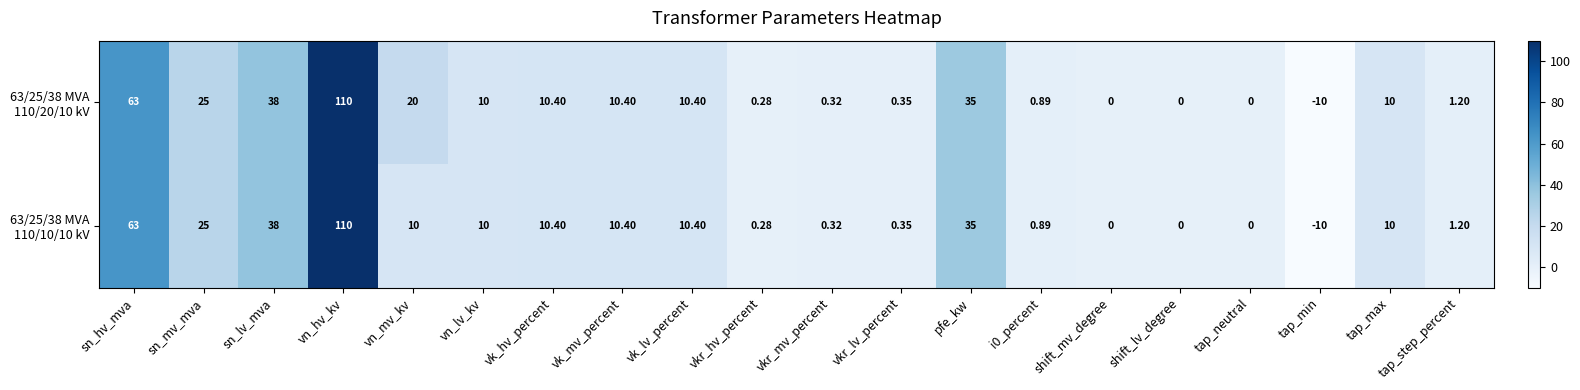

At which category does the chart reach its minimum across all series?

tap_min